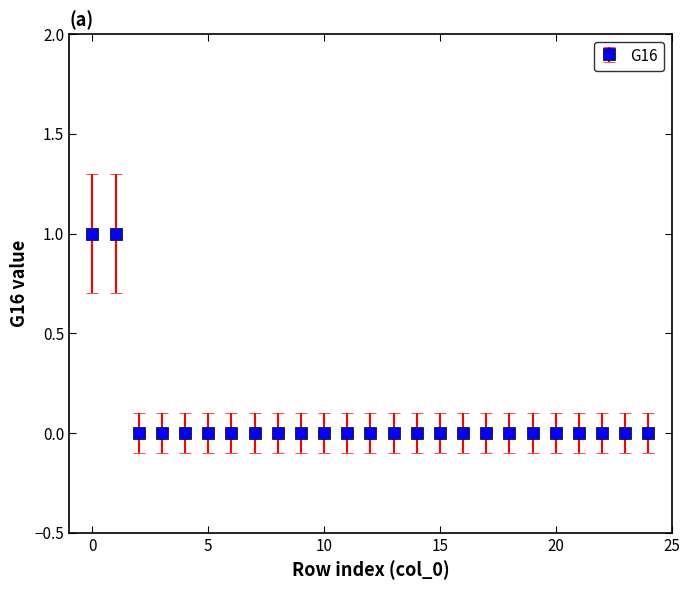

How many lines are shown in the chart?

1